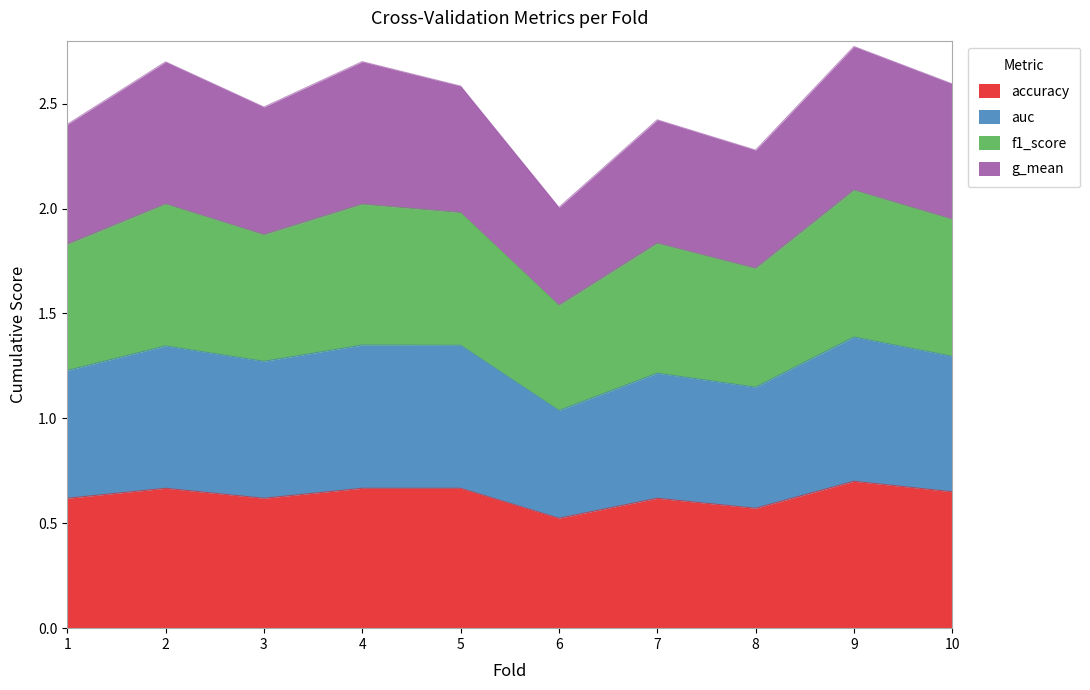

What is the total value across all series at 5?

2.6